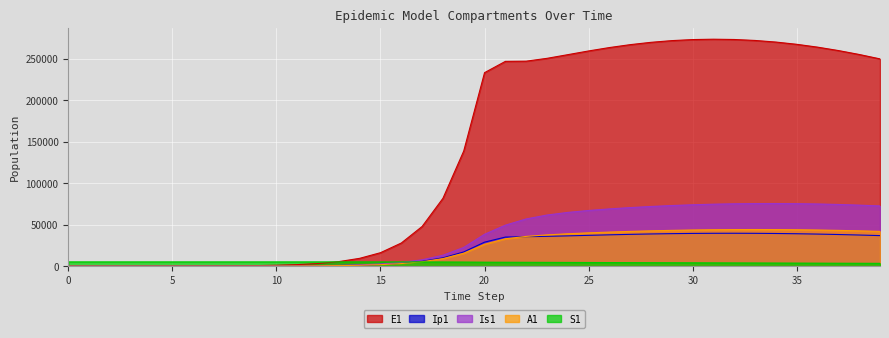

True or false: S1 has a value of 4017.4 at 30.

True